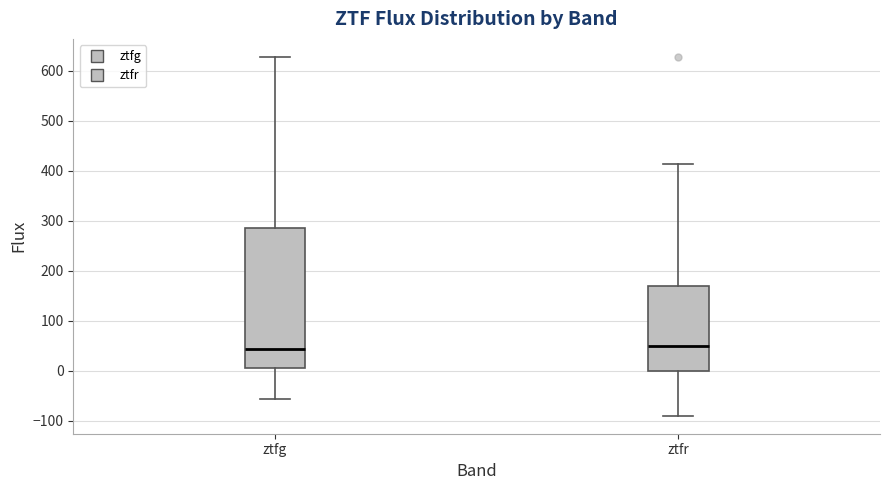

Where is the lower edge of the box for ztfr on the y-axis? The values are not printed on the chart, so give them approximately, as read against the axis.

0